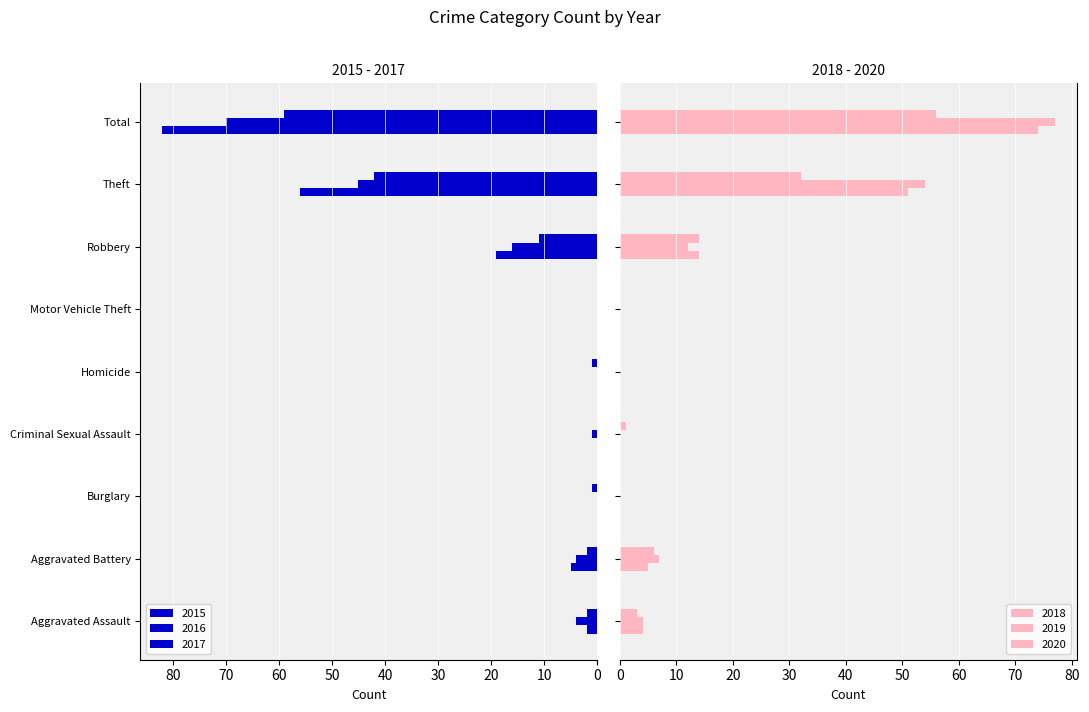

Reading left to right, extract all data points from this chart.

2015: Aggravated Assault=2	Aggravated Battery=5	Burglary=0	Criminal Sexual Assault=0	Homicide=0	Motor Vehicle Theft=0	Robbery=19	Theft=56	Total=82
2016: Aggravated Assault=4	Aggravated Battery=4	Burglary=0	Criminal Sexual Assault=1	Homicide=0	Motor Vehicle Theft=0	Robbery=16	Theft=45	Total=70
2017: Aggravated Assault=2	Aggravated Battery=2	Burglary=1	Criminal Sexual Assault=0	Homicide=1	Motor Vehicle Theft=0	Robbery=11	Theft=42	Total=59
2018: Aggravated Assault=4	Aggravated Battery=5	Burglary=0	Criminal Sexual Assault=0	Homicide=0	Motor Vehicle Theft=0	Robbery=14	Theft=51	Total=74
2019: Aggravated Assault=4	Aggravated Battery=7	Burglary=0	Criminal Sexual Assault=0	Homicide=0	Motor Vehicle Theft=0	Robbery=12	Theft=54	Total=77
2020: Aggravated Assault=3	Aggravated Battery=6	Burglary=0	Criminal Sexual Assault=1	Homicide=0	Motor Vehicle Theft=0	Robbery=14	Theft=32	Total=56